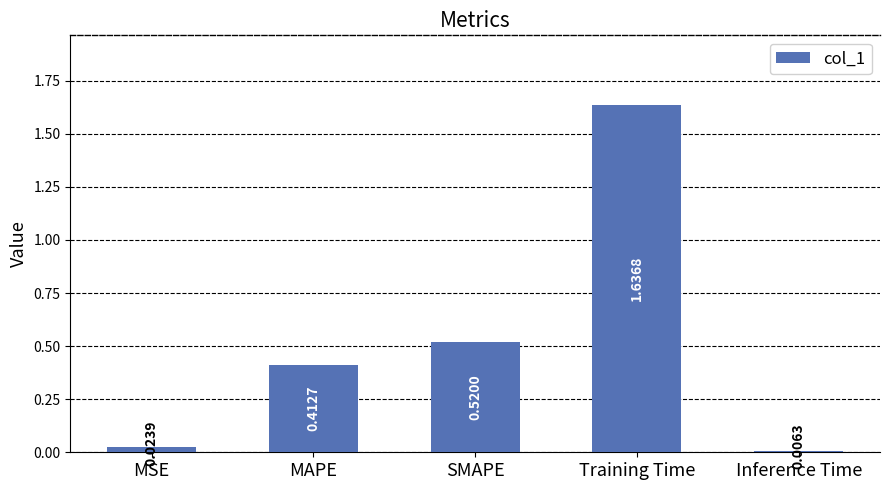

What is the change in value from SMAPE to Inference Time?

-0.5